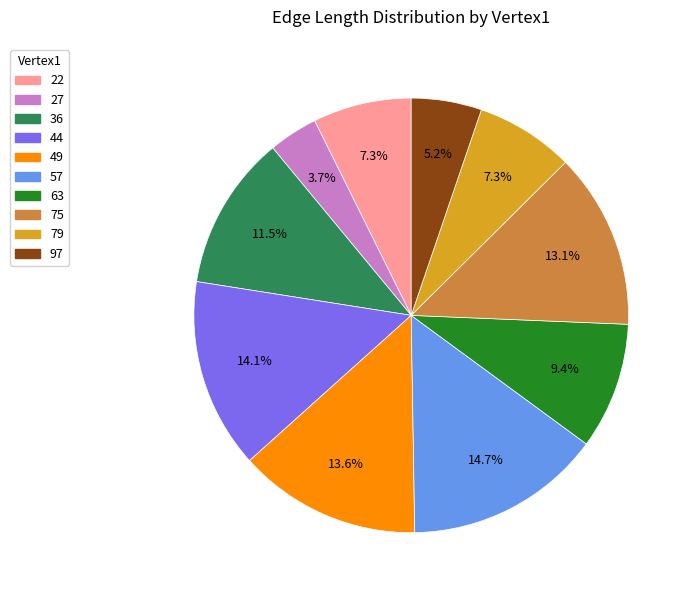

Is there a majority slice in this chart?

No